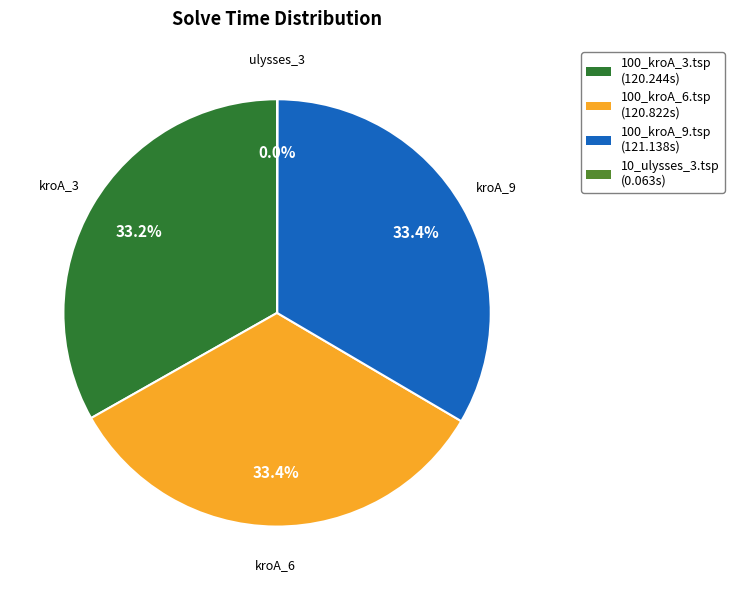

Is it true that 100_kroA_9.tsp is 23% of the pie?

False